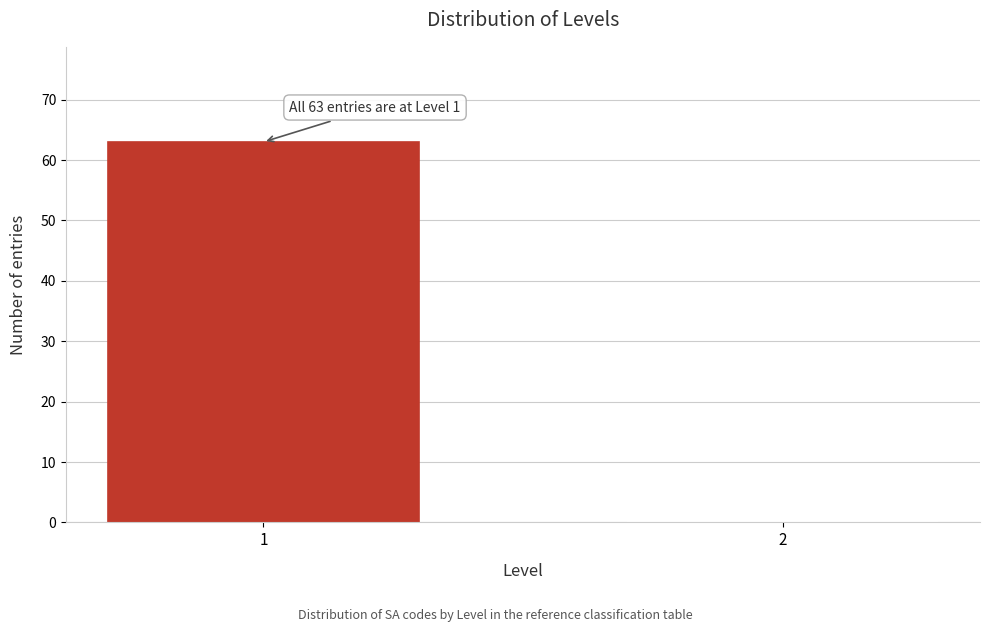

Reading left to right, transcribe all the data shown in this chart.

1=63	2=0